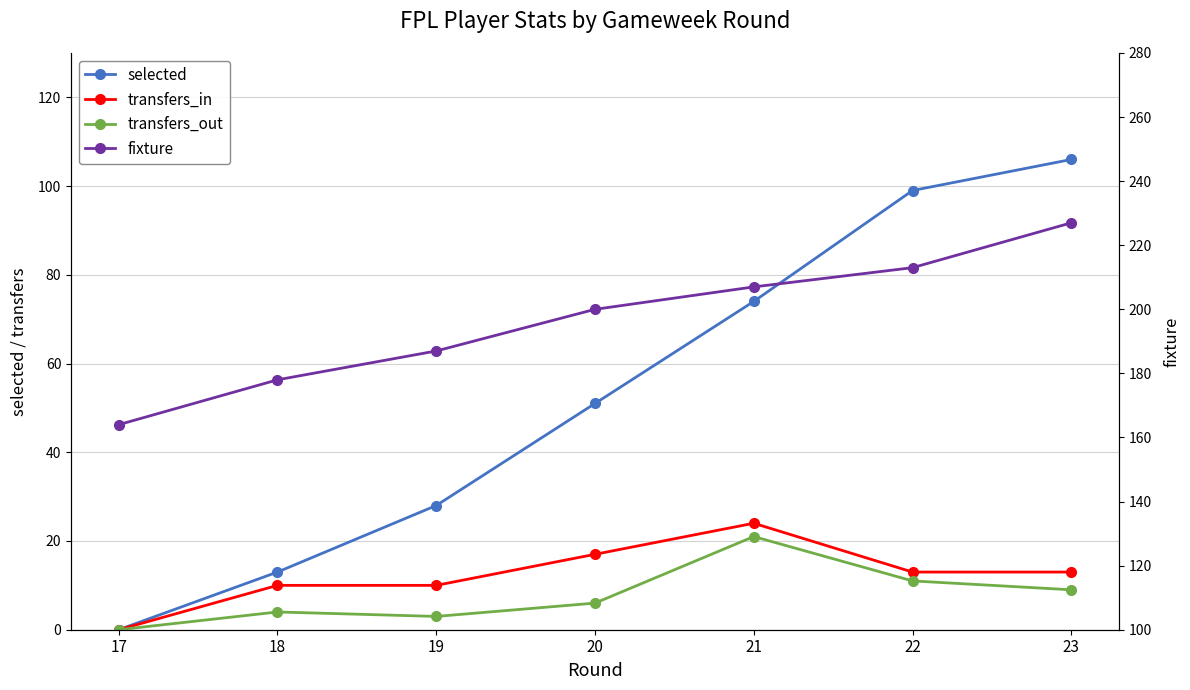

At which category is the sum across all series the highest?

23